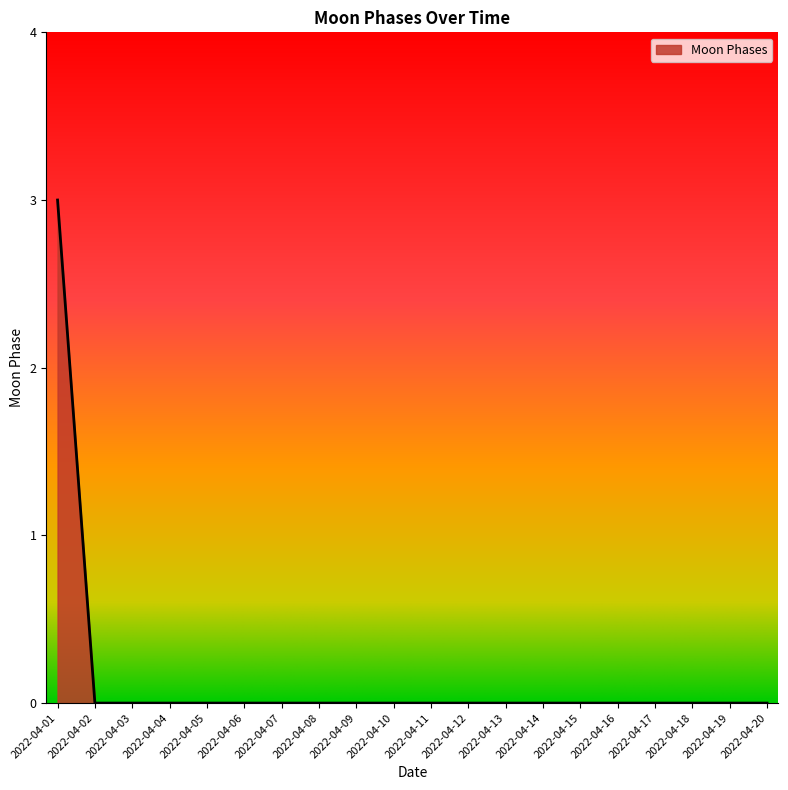

Which label corresponds to the largest value in the chart?

2022-04-01